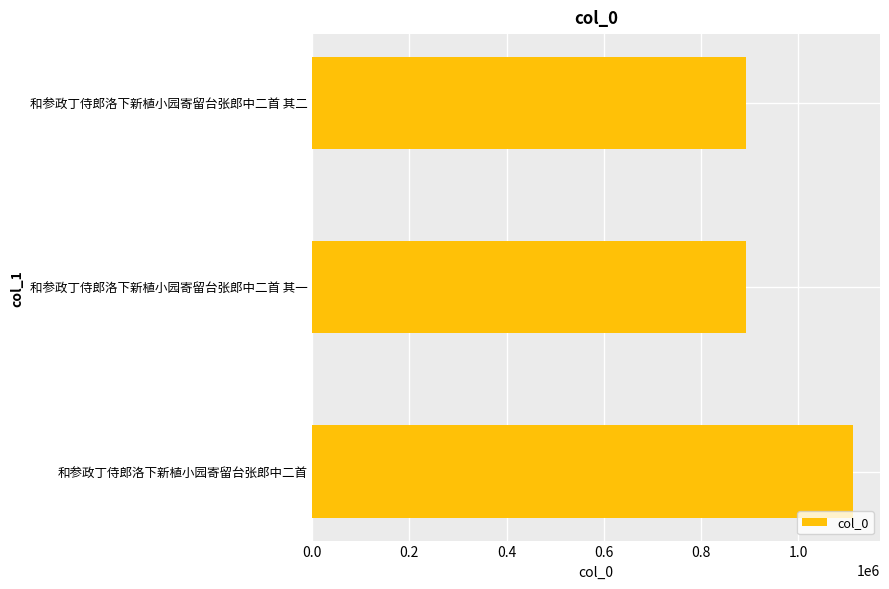

The value at 和参政丁侍郎洛下新植小园寄留台张郎中二首 其一 is 1518223. True or false?

False